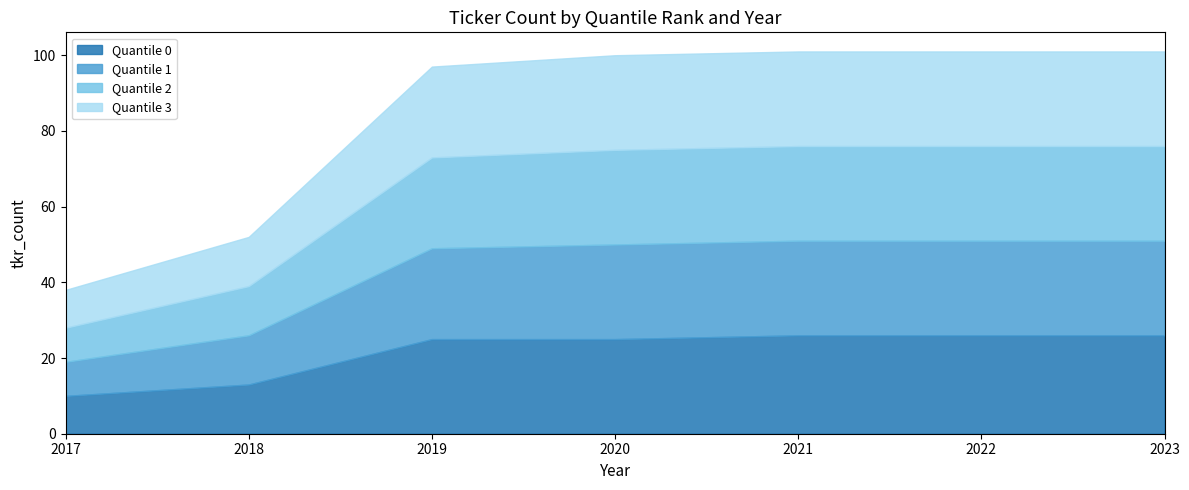

Reading left to right, transcribe all the data shown in this chart.

Quantile 0: 10	13	25	25	26	26	26
Quantile 1: 9	13	24	25	25	25	25
Quantile 2: 9	13	24	25	25	25	25
Quantile 3: 10	13	24	25	25	25	25